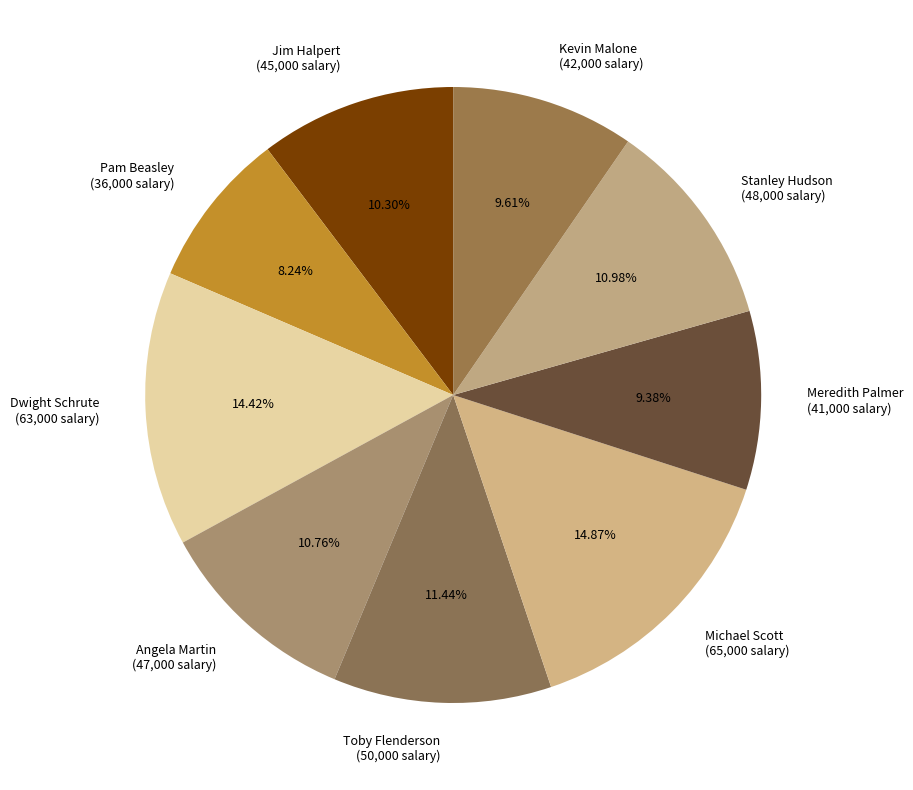

What is the smallest slice in the pie chart?

Pam Beasley